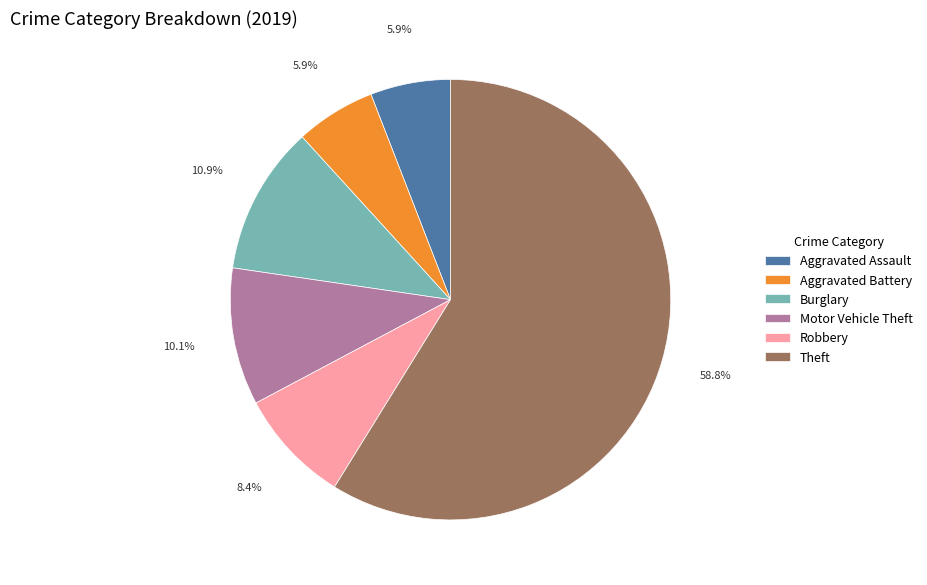

Approximately how many times larger is the value at Aggravated Assault compared to Motor Vehicle Theft?

0.6